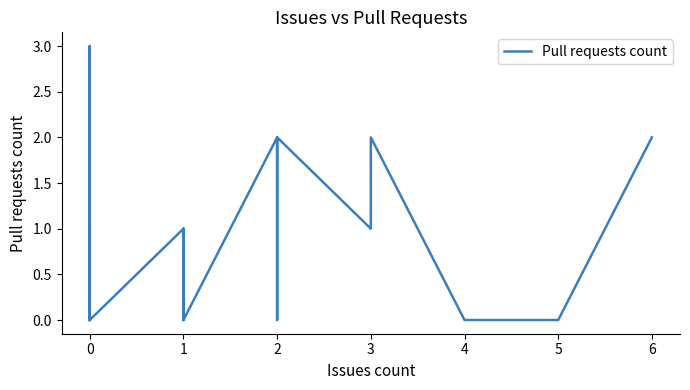

Count the number of values greater than 0.

16